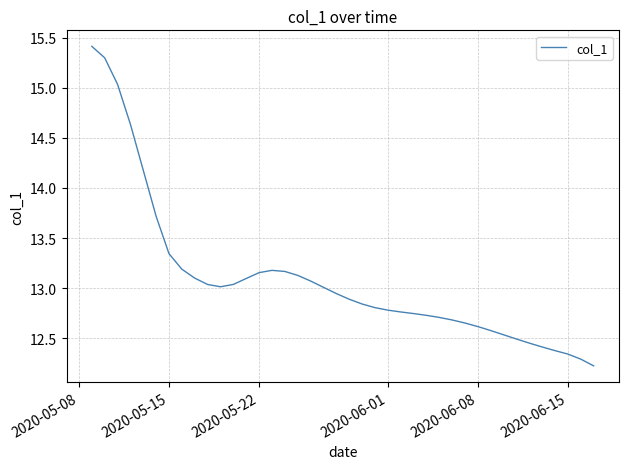

What is the smallest value displayed?

12.2